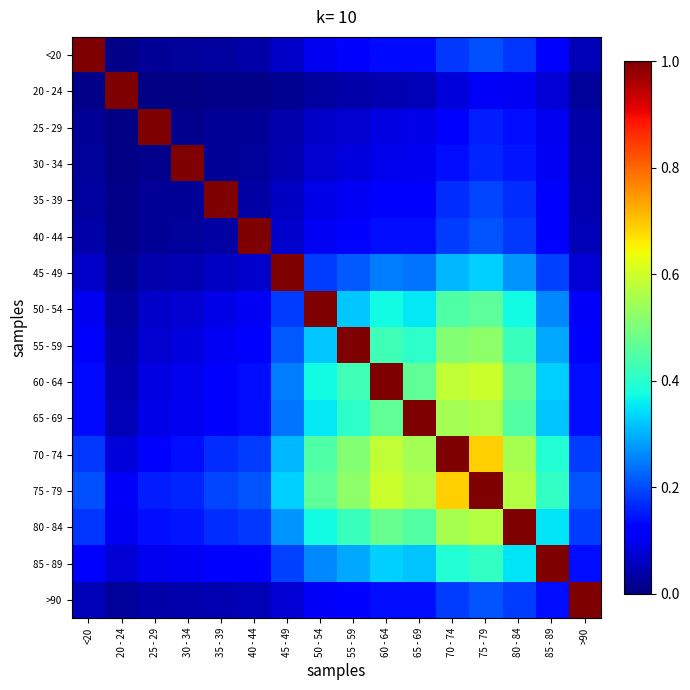

What is the spread (max minus min) of values at 85 - 89?

0.9